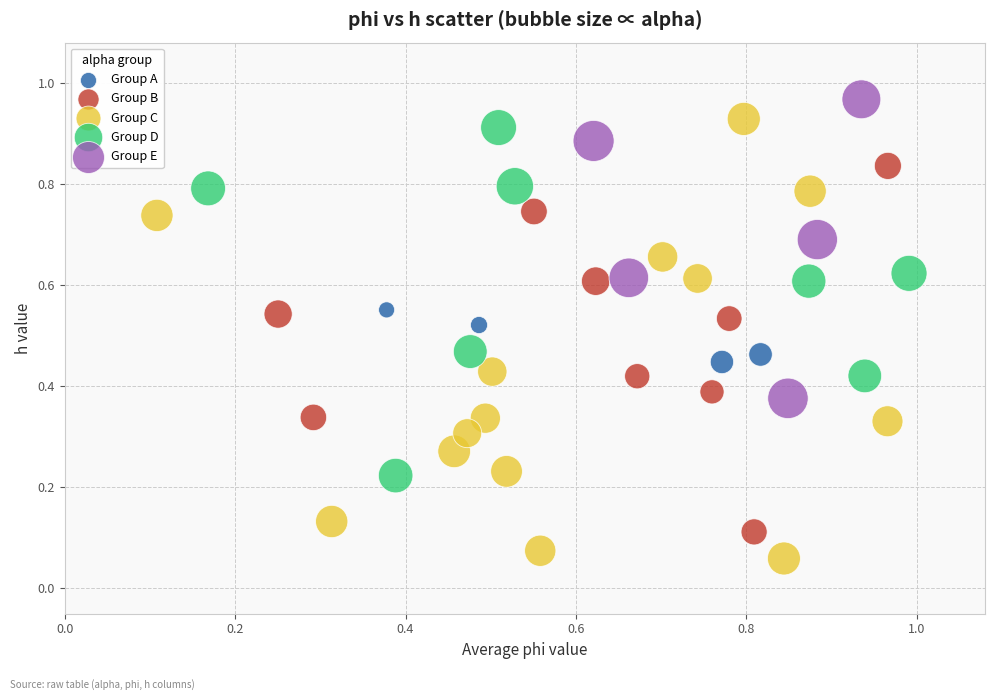

Which series has the widest spread of Y values?

Group C